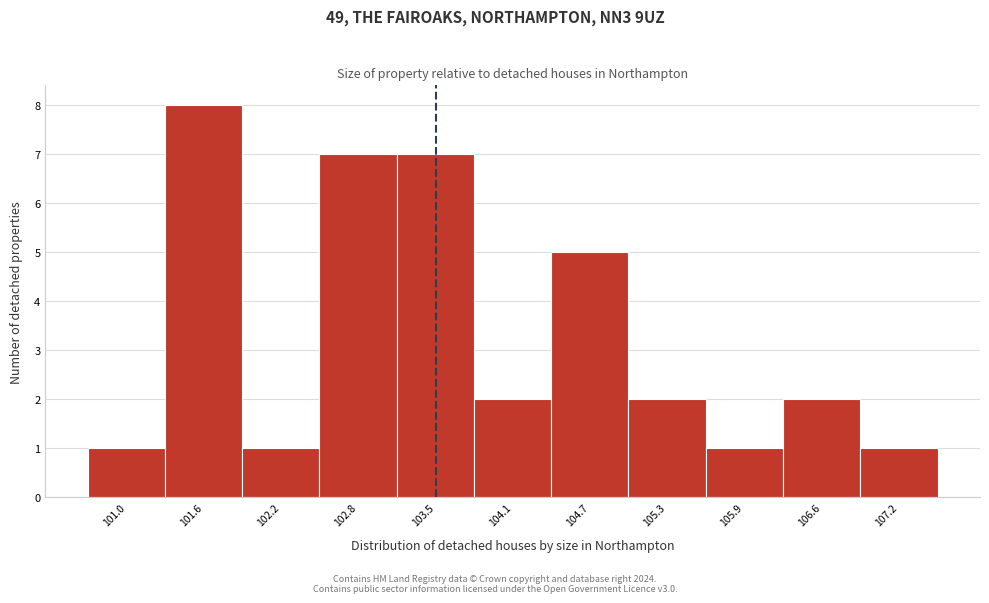

Reading left to right, list every bar in this chart as the range it spans on the x-axis followed by its height. Neither the bar edges nor the heights are printed on the chart, so give them approximately, as read against the axes.

100.7 to 101.3: 1
101.3 to 101.9: 8
101.9 to 102.5: 1
102.5 to 103.2: 7
103.2 to 103.8: 7
103.8 to 104.4: 2
104.4 to 105.0: 5
105.0 to 105.6: 2
105.6 to 106.3: 1
106.3 to 106.9: 2
106.9 to 107.5: 1